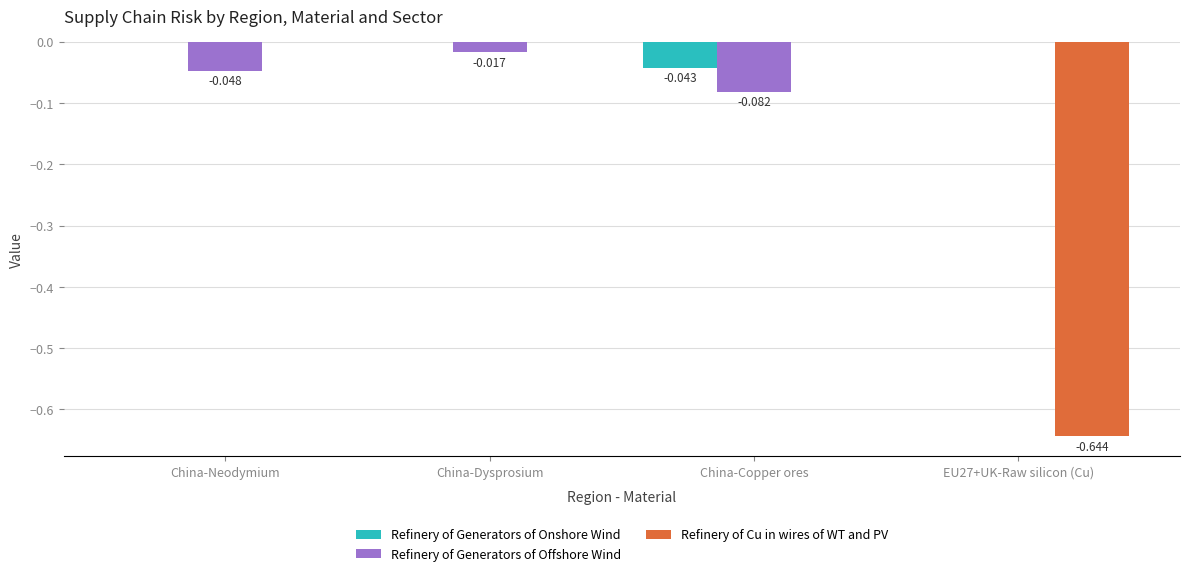

What are all the series names shown in the legend?

Refinery of Generators of Onshore Wind, Refinery of Generators of Offshore Wind, Refinery of Cu in wires of WT and PV